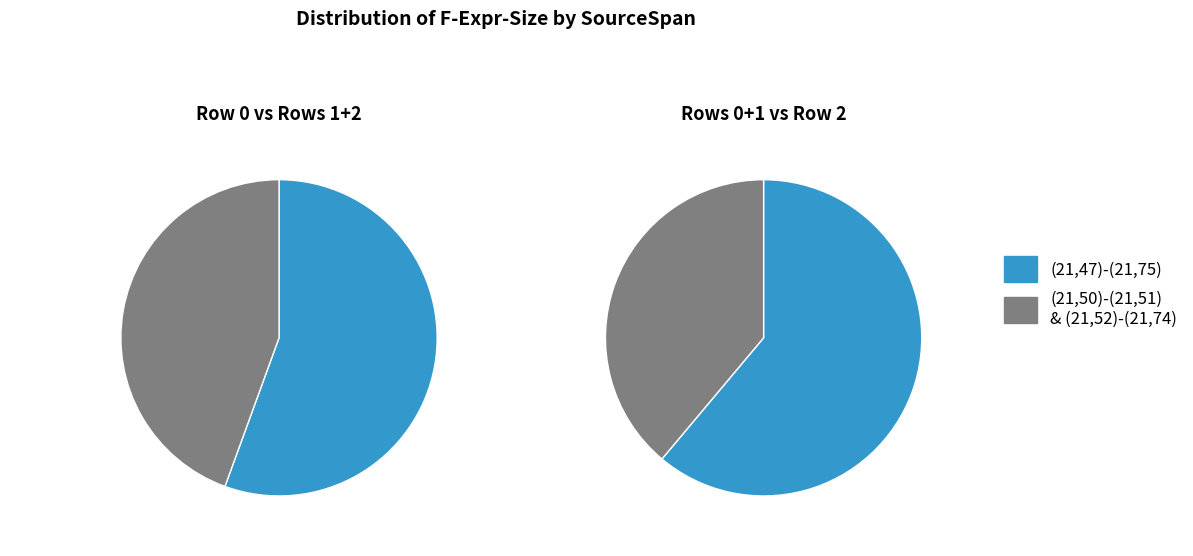

What percentage do (21,52)-(21,74) and (21,47)-(21,75) together represent?

94.4%